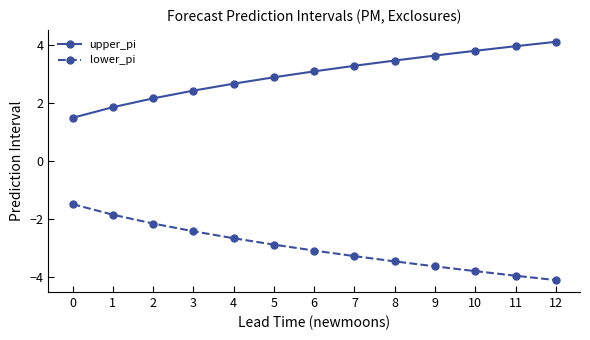

List the labels in order of lower_pi value, smallest first.

12, 11, 10, 9, 8, 7, 6, 5, 4, 3, 2, 1, 0